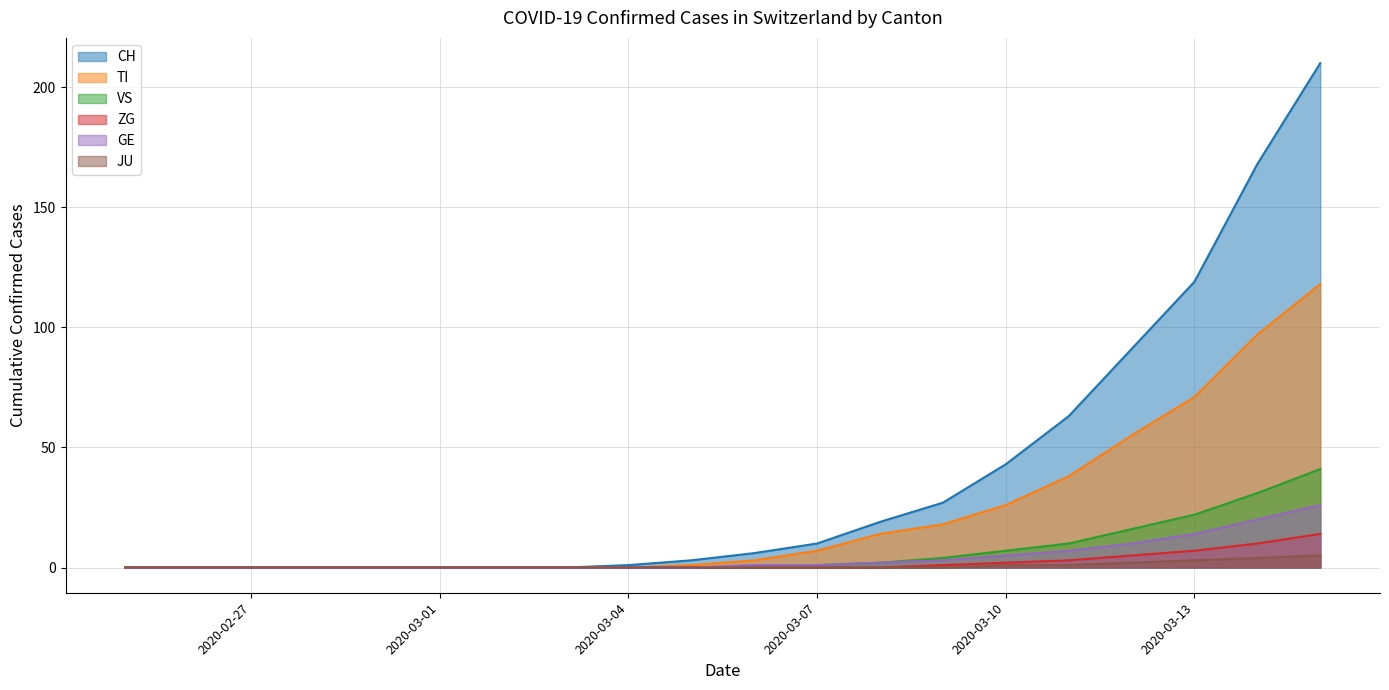

How many positive values does the TI series have?

11